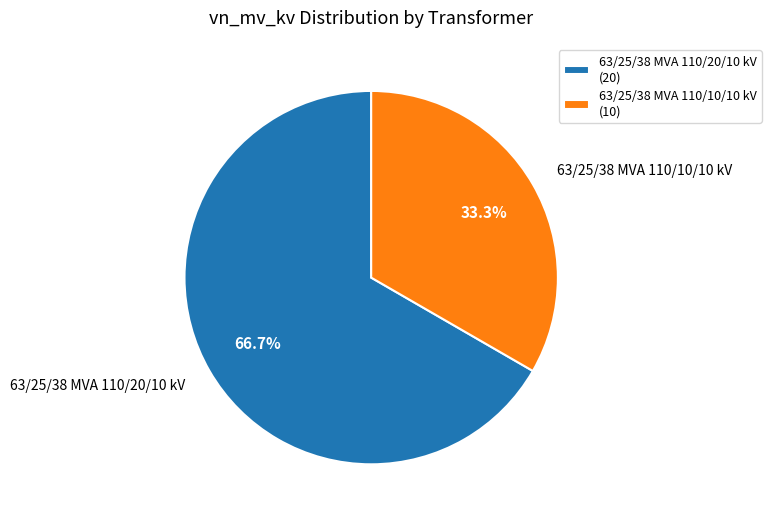

What is the majority slice?

63/25/38 MVA 110/20/10 kV